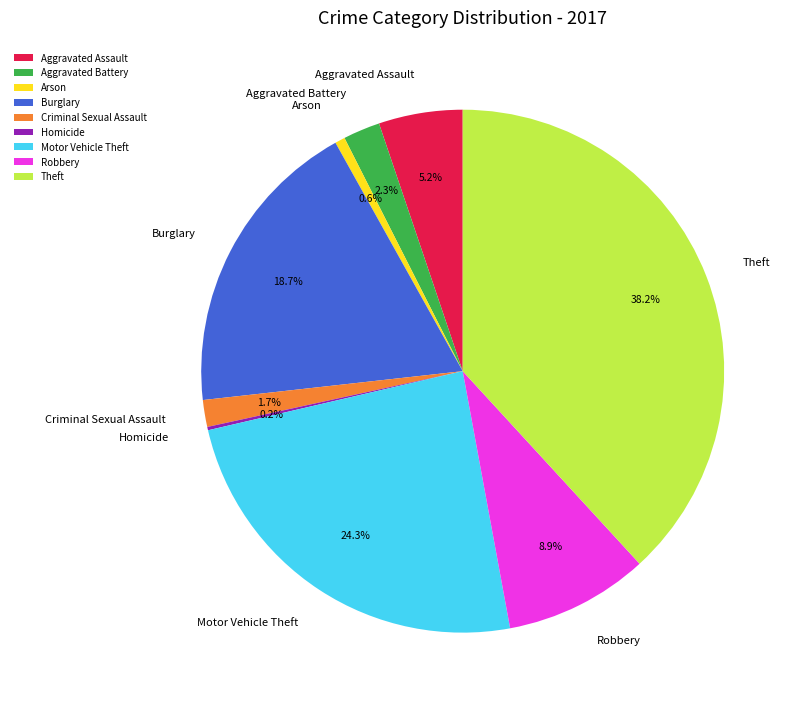

What portion of the pie excludes Aggravated Battery?

97.7%